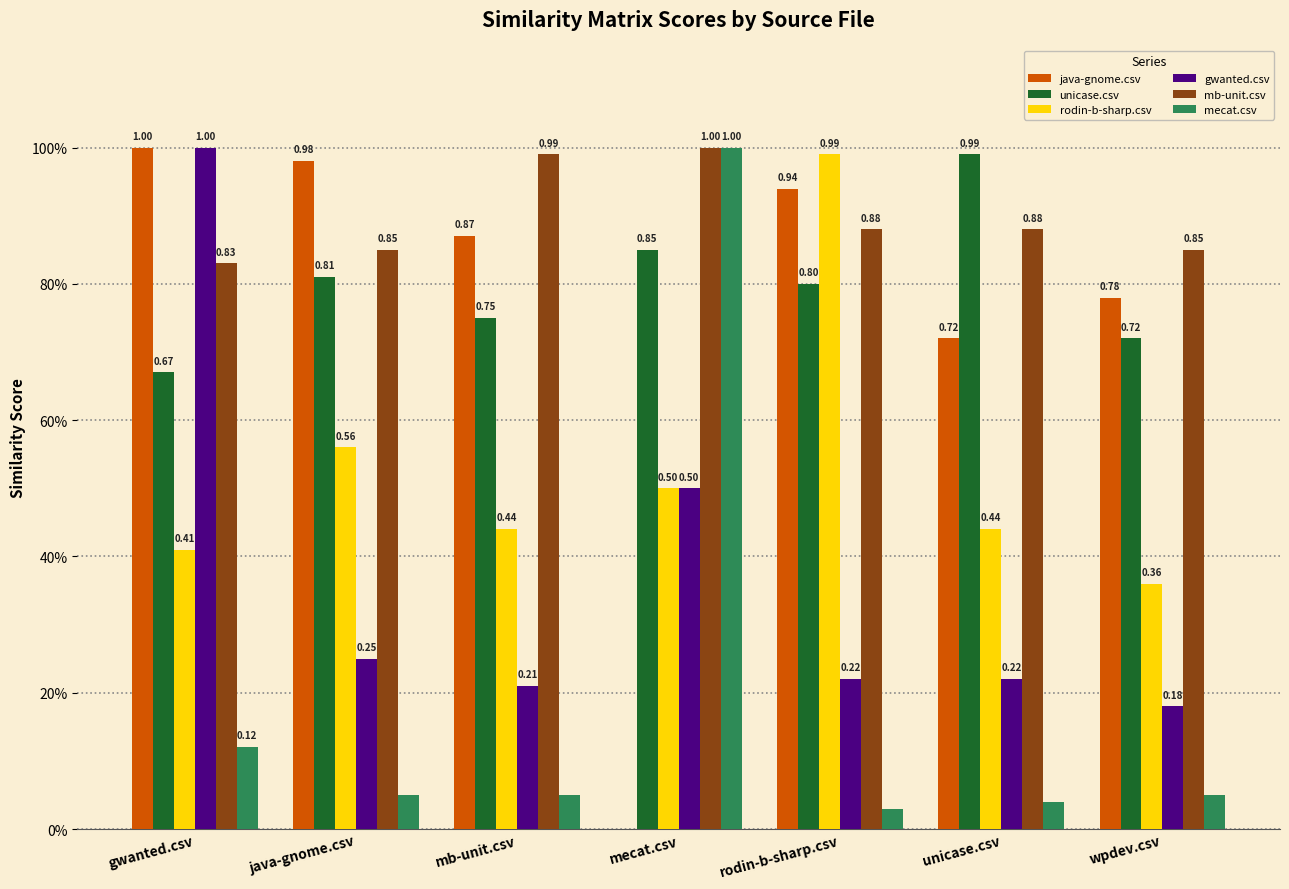

What is the label of the 6th bar from the left?

unicase.csv